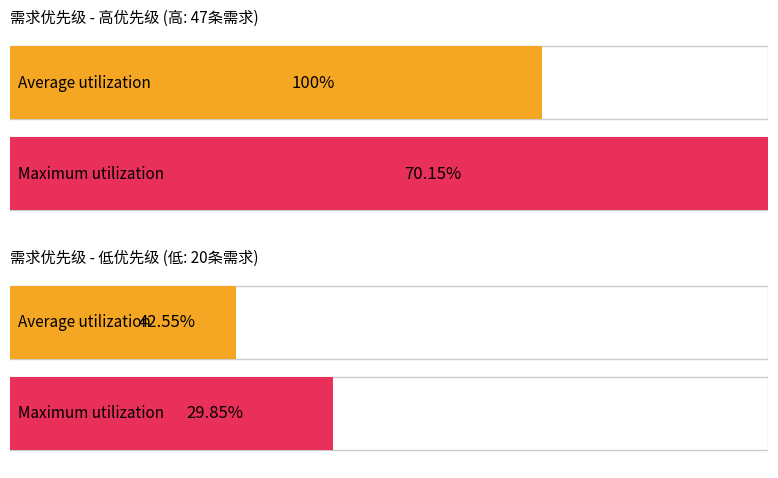

What is the value of the 低 bar at the 2nd from the left?

20